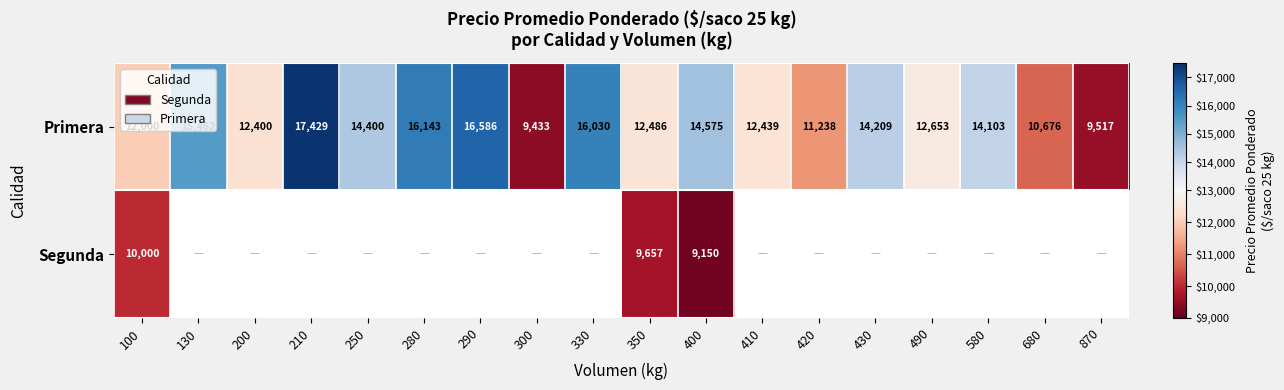

List the labels in order of Primera value, smallest first.

300, 870, 680, 420, 100, 200, 410, 350, 490, 580, 430, 250, 400, 130, 330, 280, 290, 210